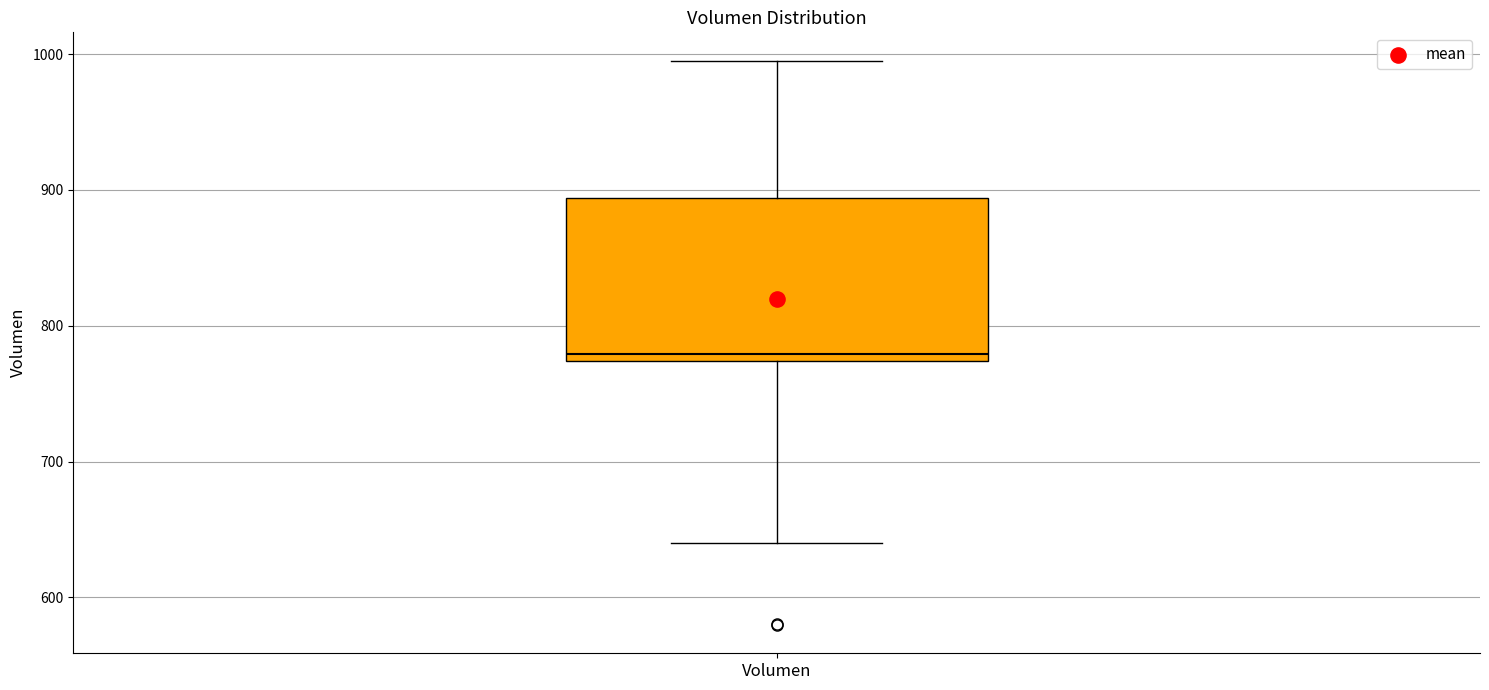

Read this box plot against the y-axis: the position of the median line, the range covered by the box, and the ends of both whiskers. The values are not printed on the chart, so give them approximately, as read against the axis.

median 780, box 770 to 890, whiskers 640 to 1000